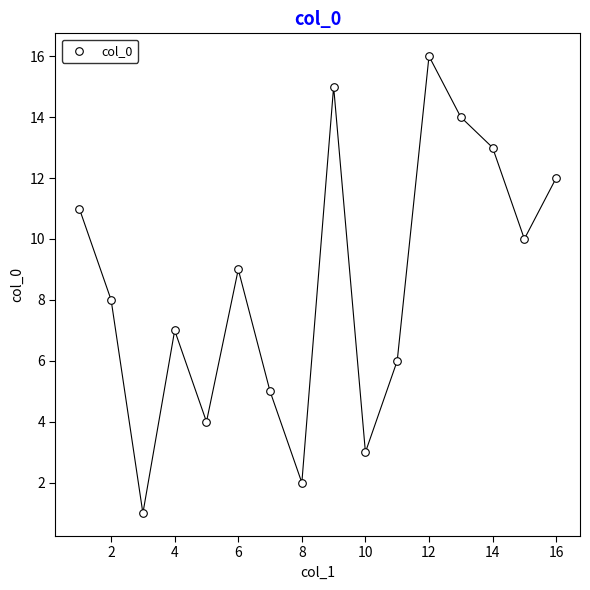

What is the range of Y values (max minus min)?

15